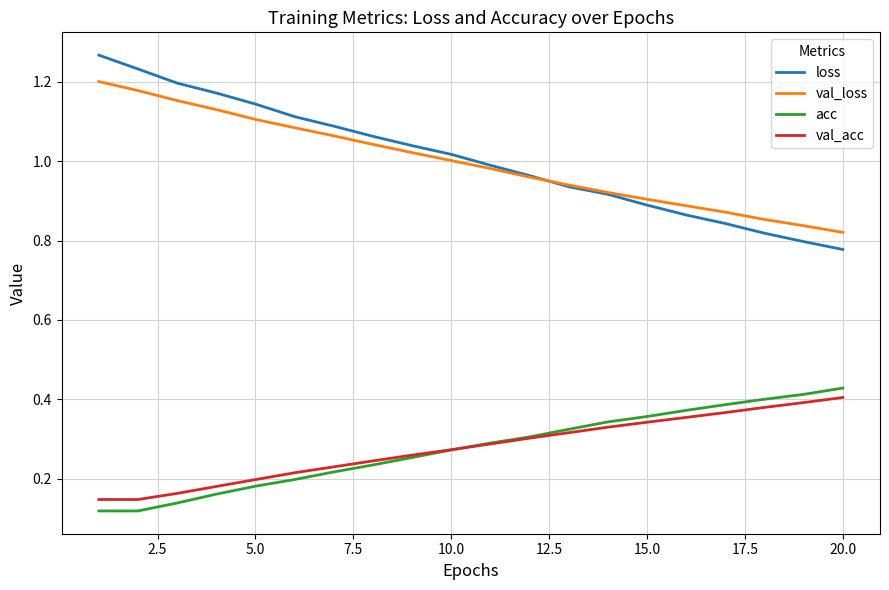

Count the number of data series in this chart.

4